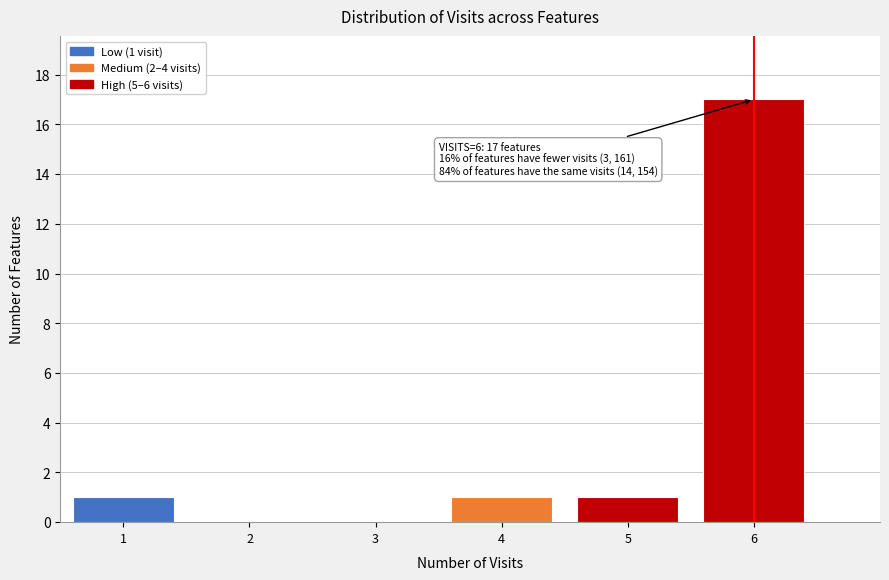

Over which range of the x-axis is the bar tallest?

5.5 to 6.5